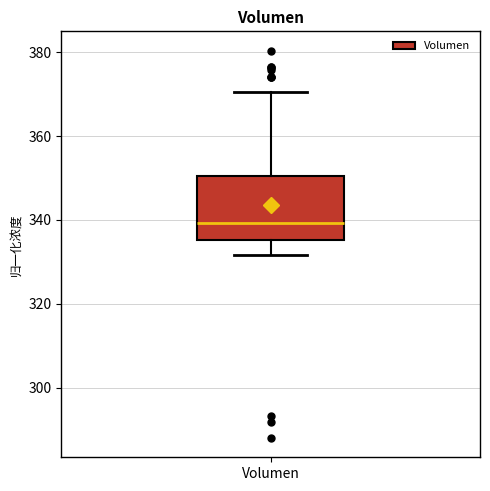

Read this box plot against the y-axis: the position of the median line, the range covered by the box, and the ends of both whiskers. The values are not printed on the chart, so give them approximately, as read against the axis.

median 340, box 336 to 350, whiskers 332 to 370